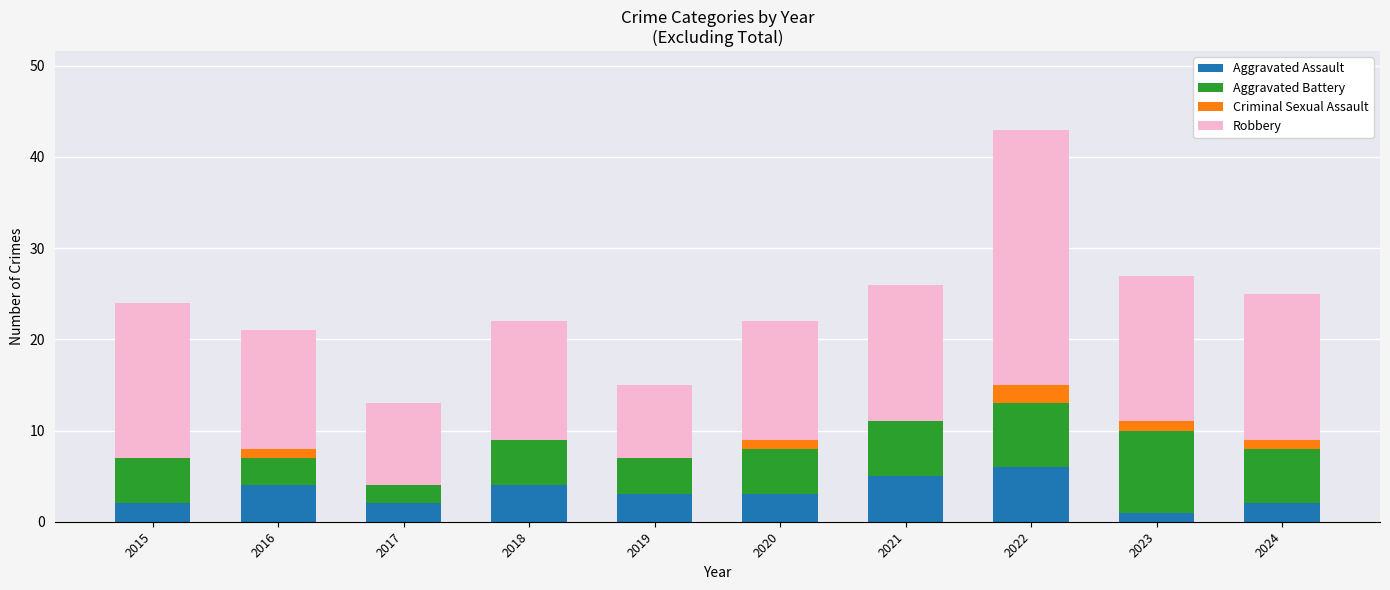

At which label does Aggravated Assault reach its peak?

2022